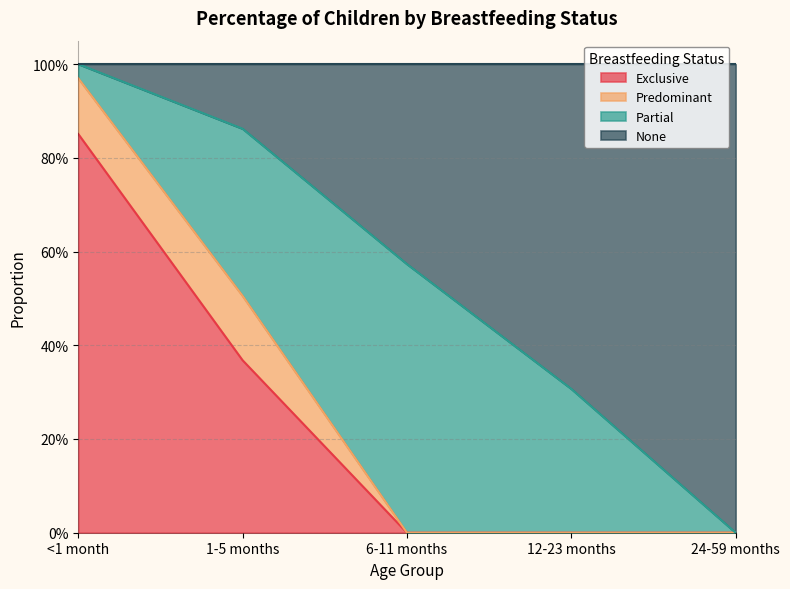

The value of Exclusive at <1 month is 1.3. True or false?

False